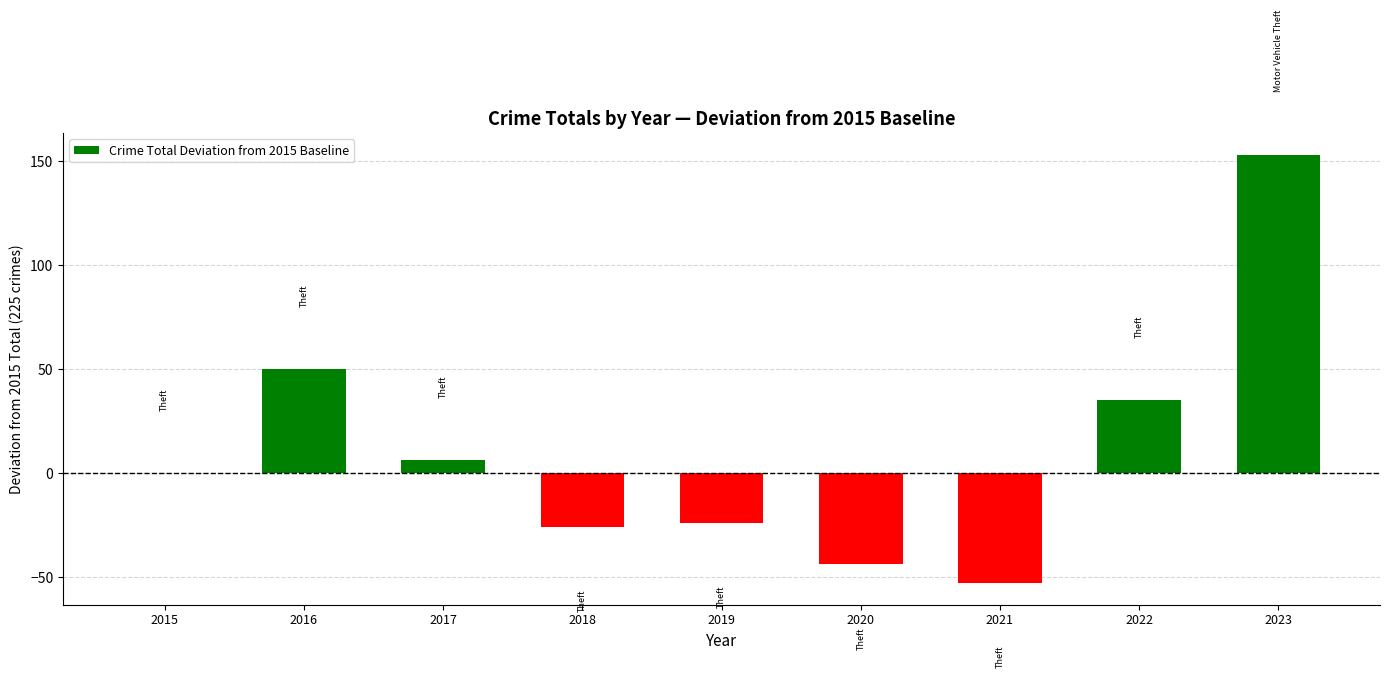

What is the sum of the values at 2018 and 2019?

-50